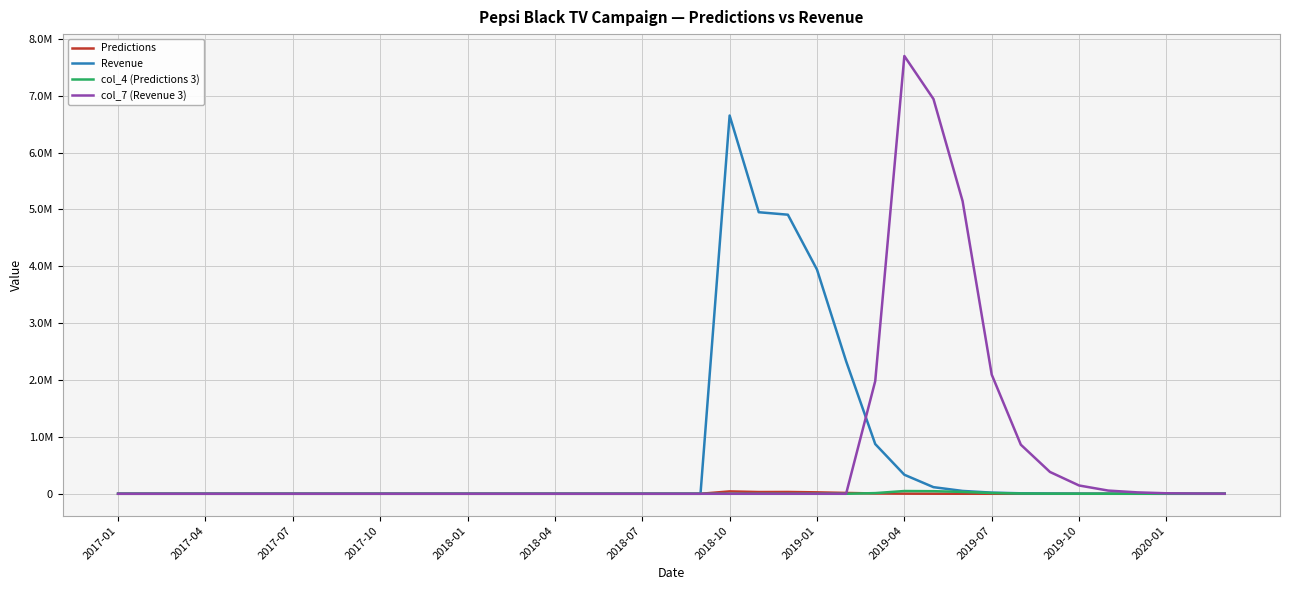

After their last crossing, which series has the higher values: col_7 (Revenue 3) or Revenue?

col_7 (Revenue 3)